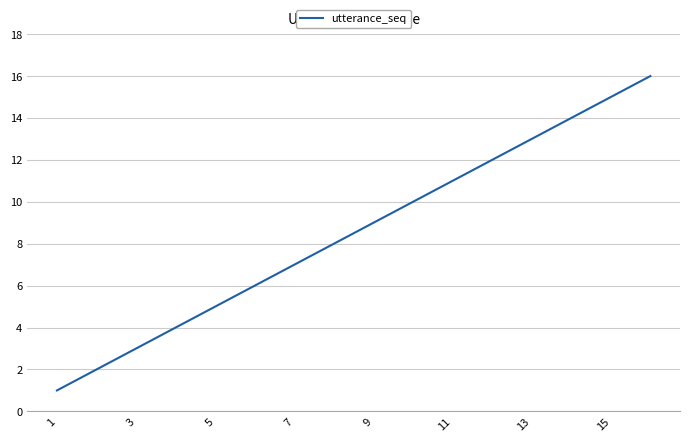

What is the difference between the maximum and minimum values?

15